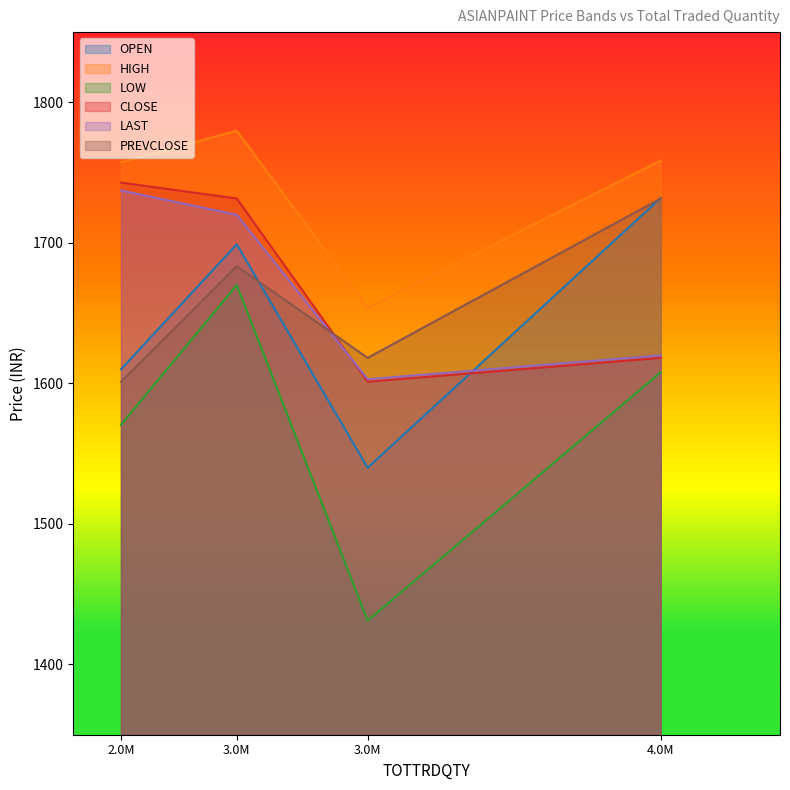

How many data points in LOW are less than 1608?

2